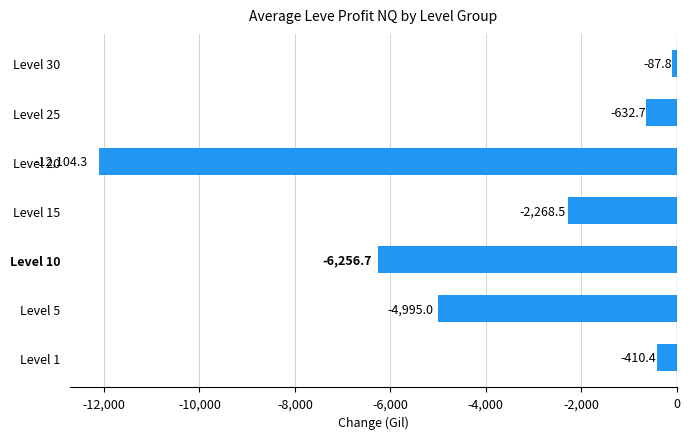

Reading bottom to top, extract all data points from this chart.

-410.4	-4995.0	-6256.7	-2268.5	-12104.3	-632.7	-87.8